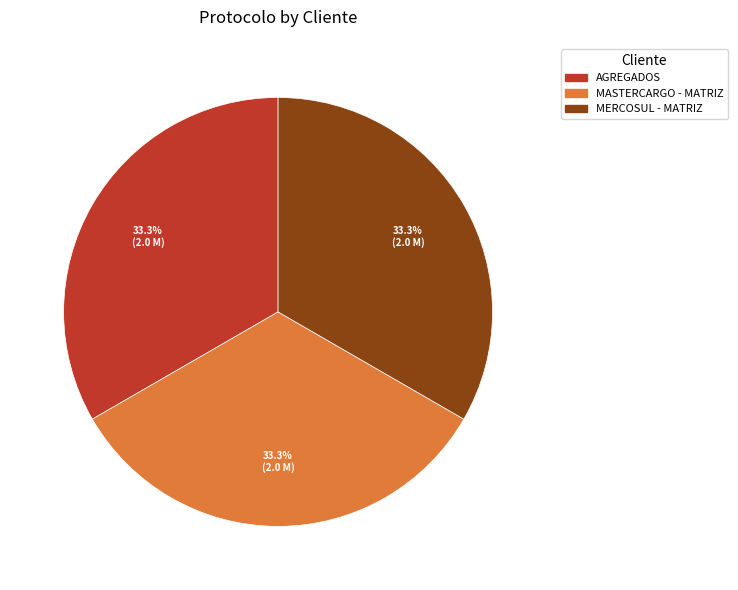

To the nearest percent, what percentage of the pie is AGREGADOS?

33%